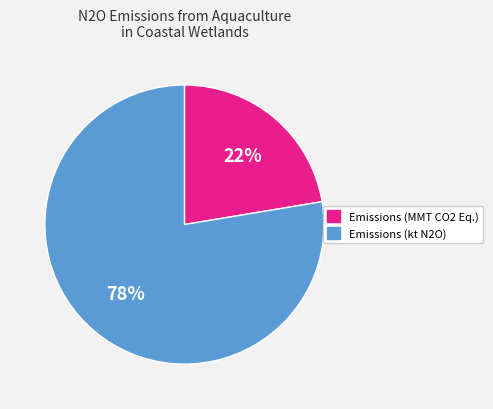

Does any single category account for the majority?

Yes